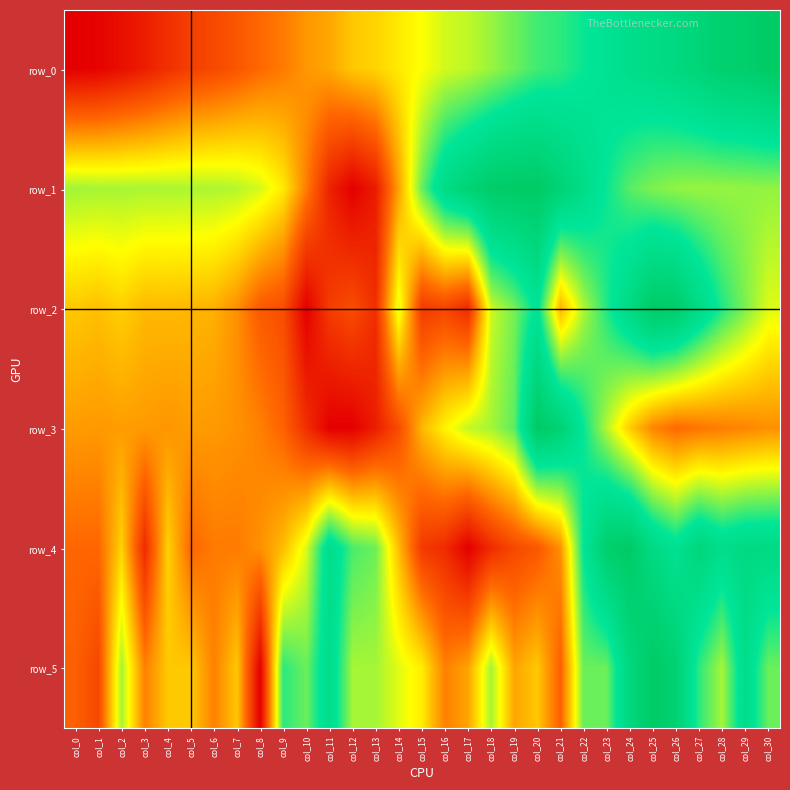

What is the difference between the highest and lowest values at col_16?

0.7